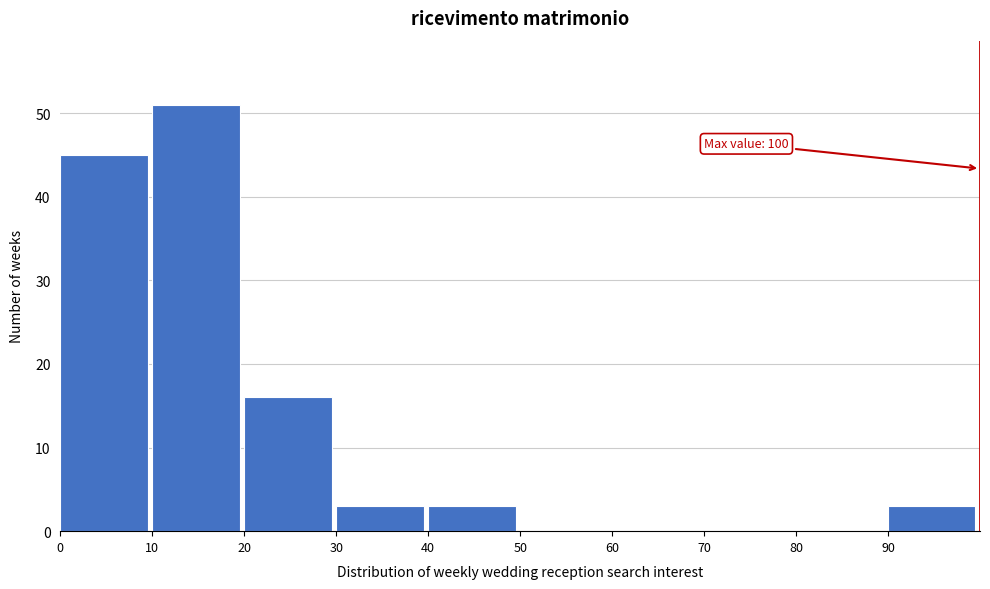

Over which range of the x-axis is the bar tallest?

10 to 20